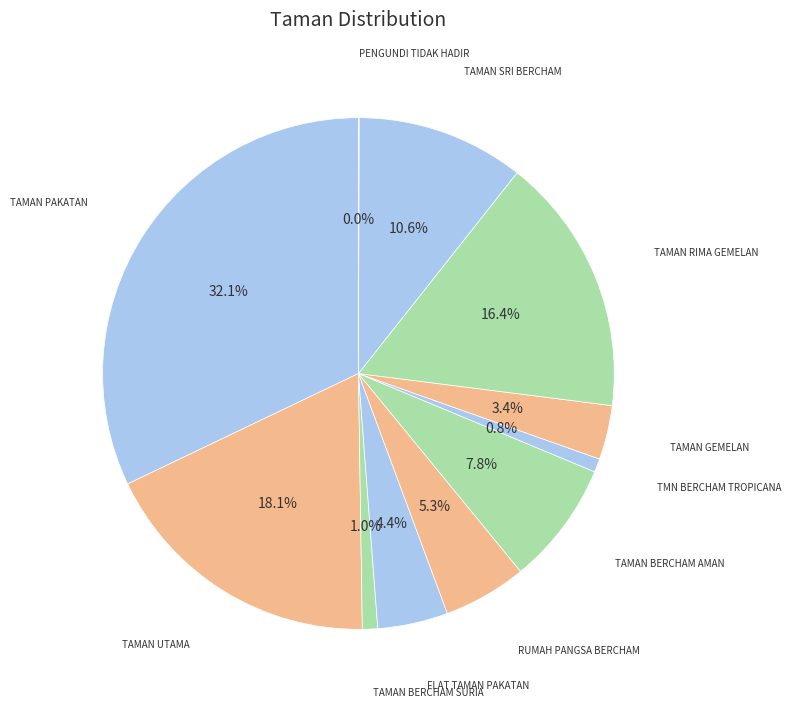

How many slices are in this pie chart?

11